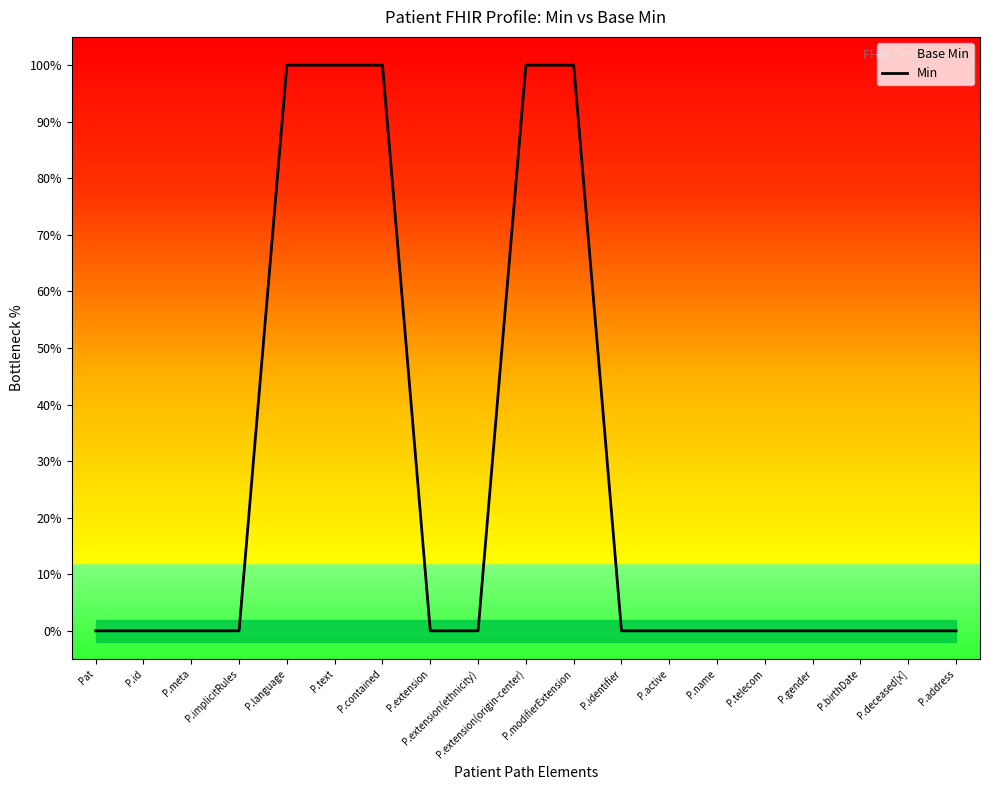

Reading left to right, what are all the values shown in this chart?

0	0	0	0	1	1	1	0	0	1	1	0	0	0	0	0	0	0	0